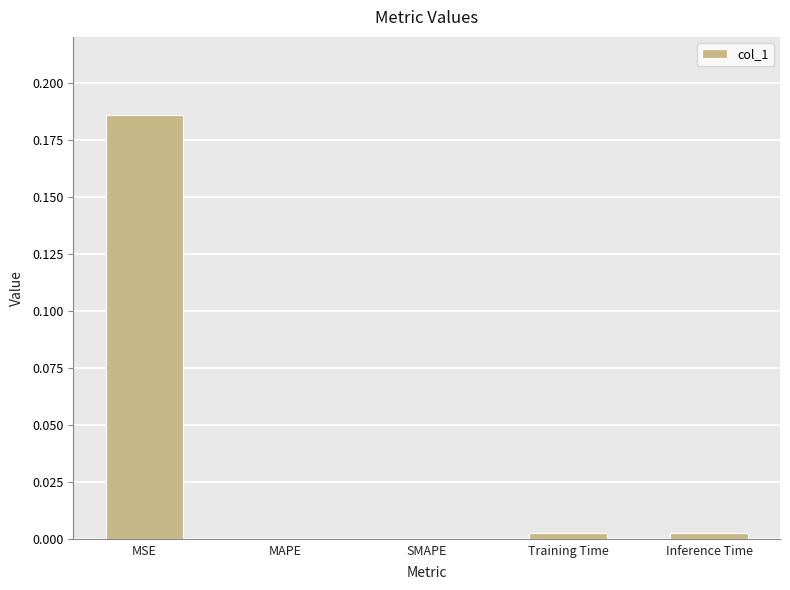

Which has a higher value, Inference Time or MSE?

MSE